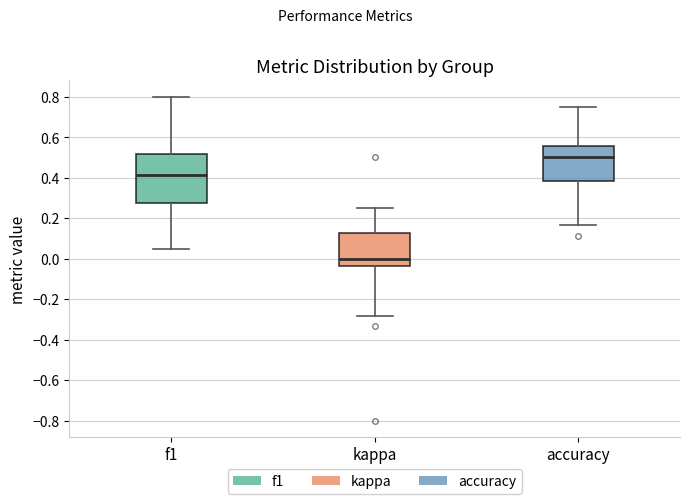

Which box's median line is the highest?

accuracy